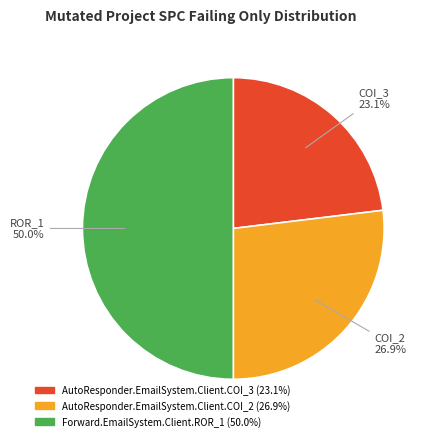

True or false: AutoResponder.EmailSystem.Client.COI_3 accounts for 23% of the total.

True